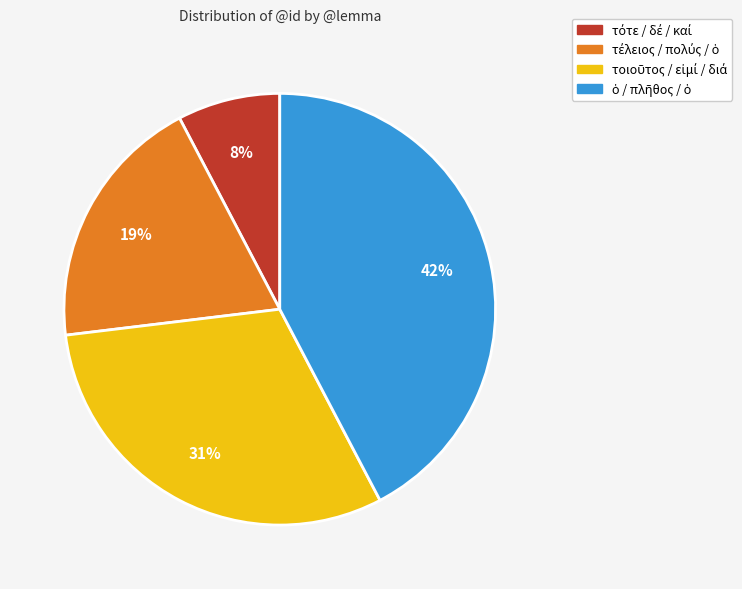

Is there any slice that represents more than half of the pie?

No